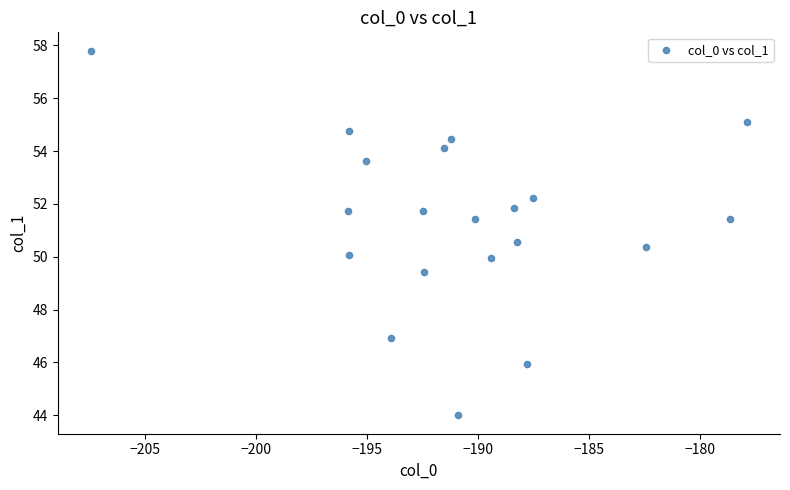

What is the range of X values (max minus min)?

29.6